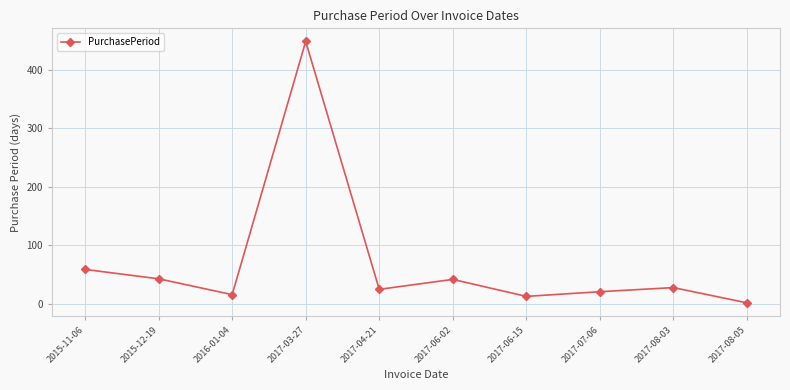

What is the difference between the values at 2015-11-06 and 2016-01-04?

43